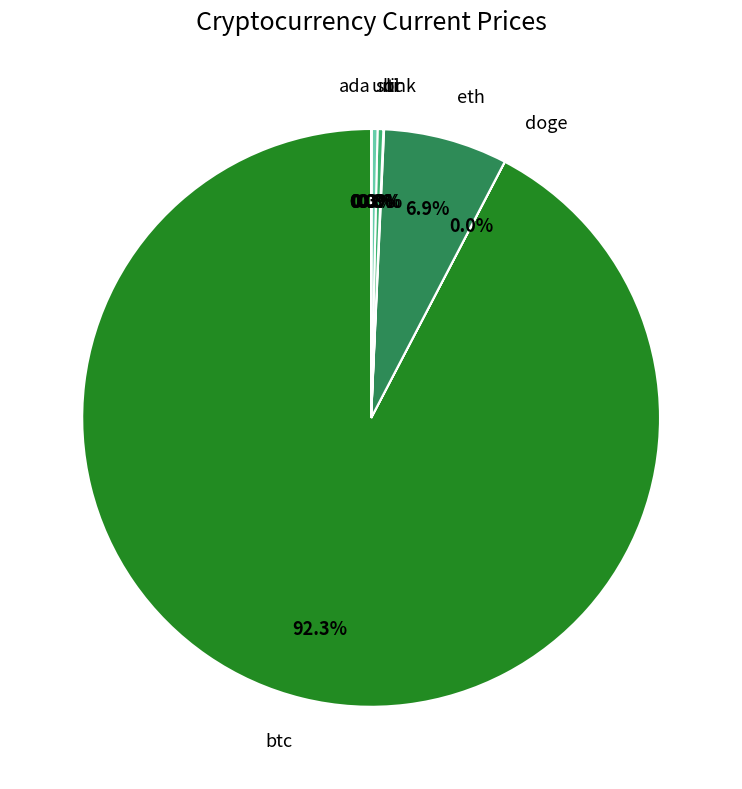

Does any single category account for the majority?

Yes